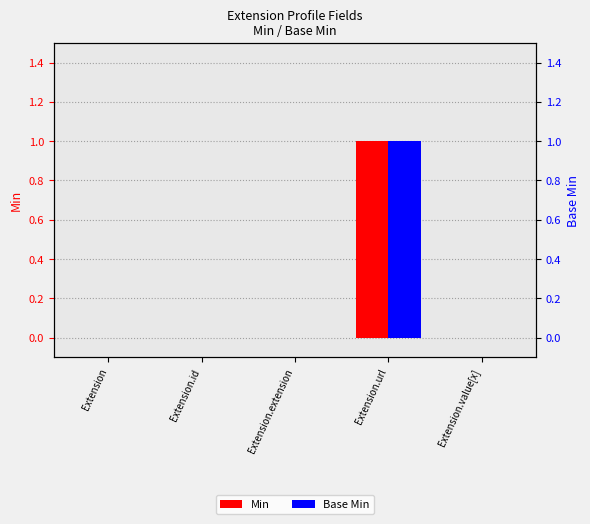

Between Extension.id and Extension.url, which series saw the biggest shift?

Min